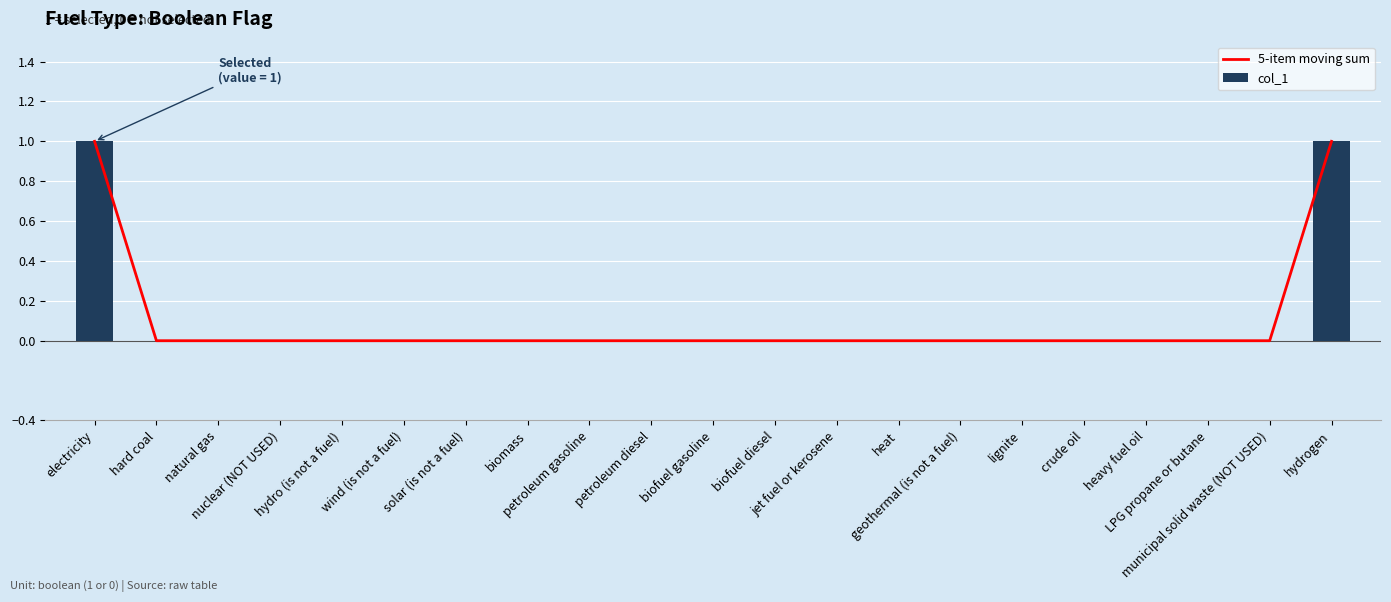

At how many categories does at least one series exceed 0?

2